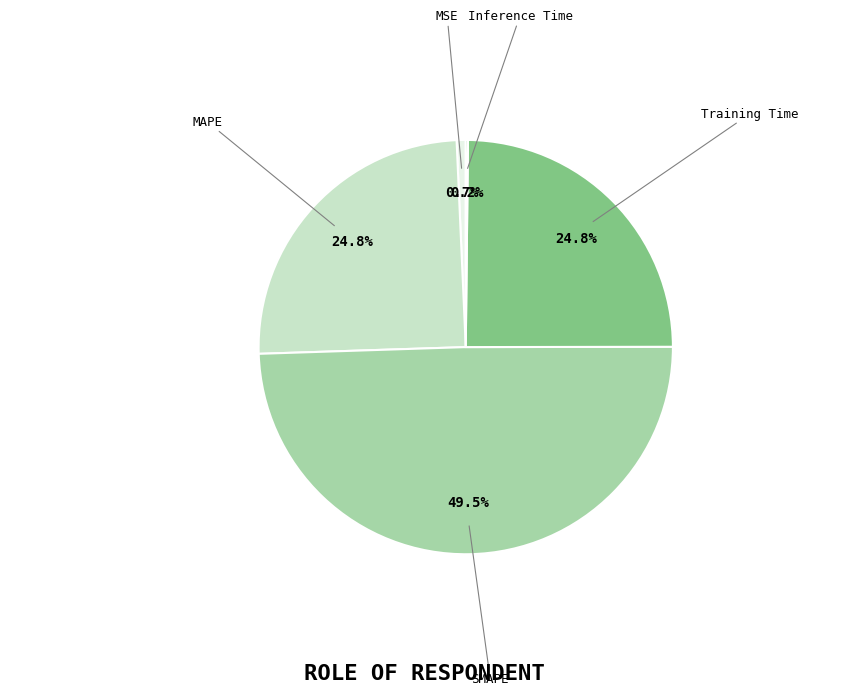

Is there a majority slice in this chart?

No